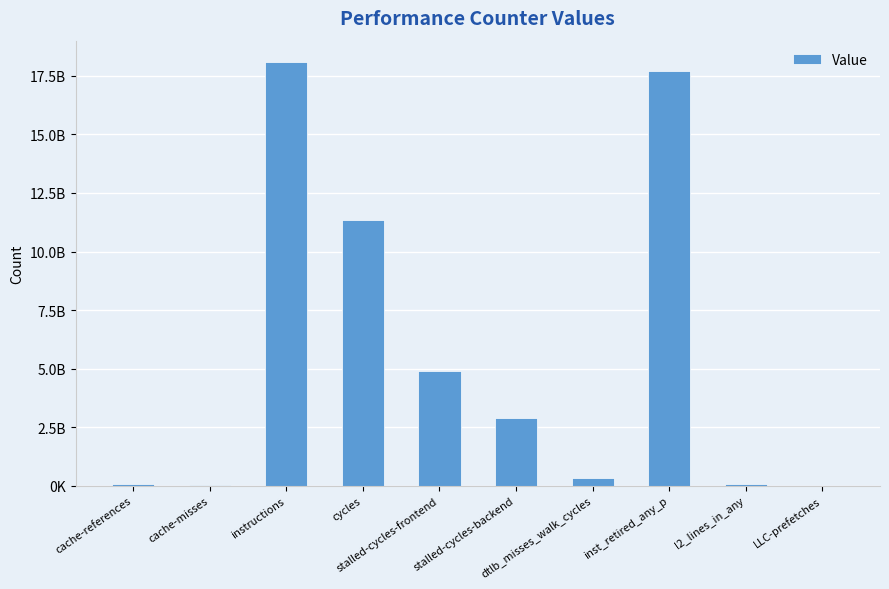

List the labels in order of value, largest first.

instructions, inst_retired_any_p, cycles, stalled-cycles-frontend, stalled-cycles-backend, dtlb_misses_walk_cycles, l2_lines_in_any, cache-references, cache-misses, LLC-prefetches